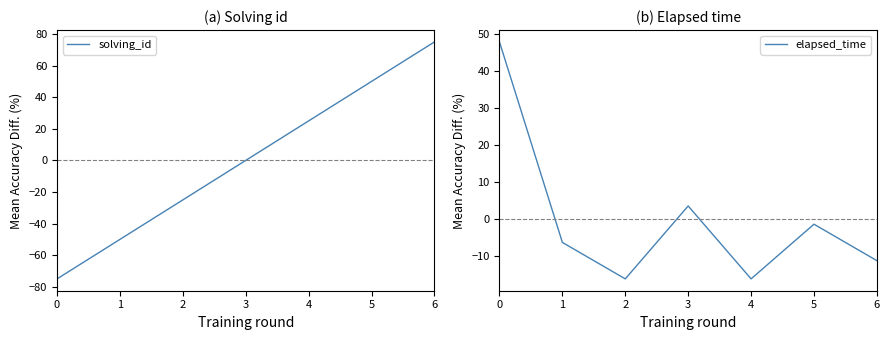

List the series in order of their peak value, highest first.

solving_id, elapsed_time